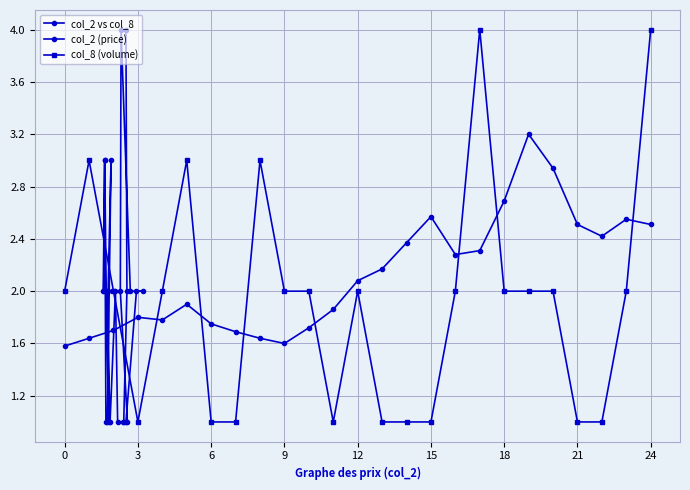

Reading left to right, what are all the values shown in this chart?

col_2 vs col_8: 2.0	3.0	2.0	1.0	2.0	3.0	1.0	1.0	3.0	2.0	2.0	1.0	2.0	1.0	1.0	1.0	2.0	4.0	2.0	2.0	2.0	1.0	1.0	2.0	4.0
col_2 (price): 1.6	1.6	1.7	1.8	1.8	1.9	1.8	1.7	1.6	1.6	1.7	1.9	2.1	2.2	2.4	2.6	2.3	2.3	2.7	3.2	2.9	2.5	2.4	2.5	2.5
col_8 (volume): 2.0	3.0	2.0	1.0	2.0	3.0	1.0	1.0	3.0	2.0	2.0	1.0	2.0	1.0	1.0	1.0	2.0	4.0	2.0	2.0	2.0	1.0	1.0	2.0	4.0